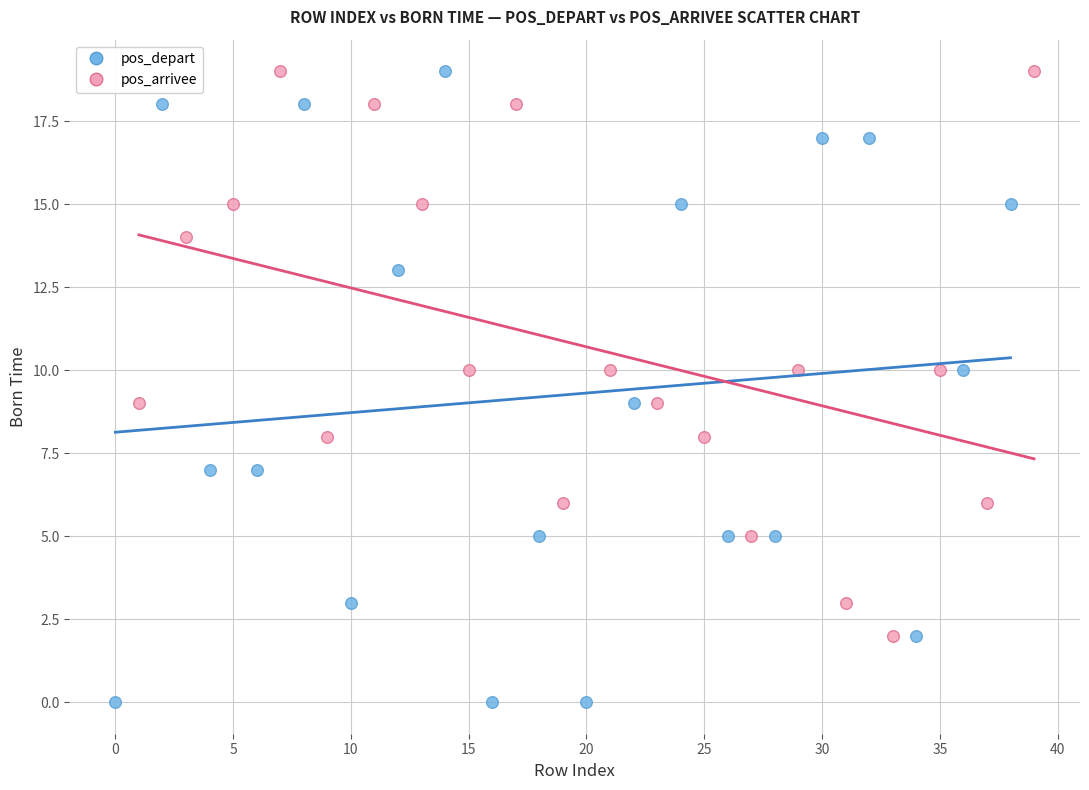

Which series reaches the minimum Y coordinate?

pos_depart